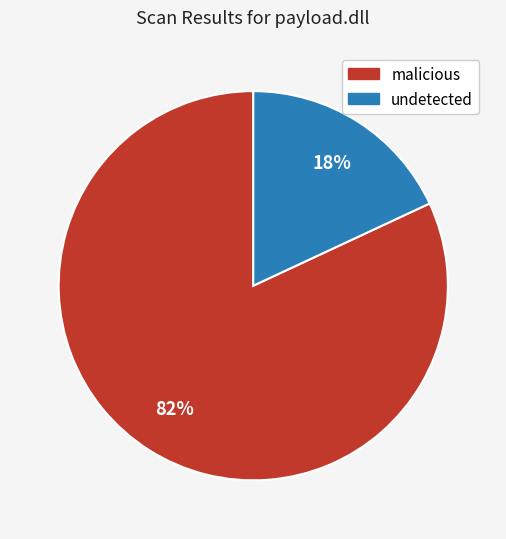

Is the sum of undetected and malicious greater than half?

Yes